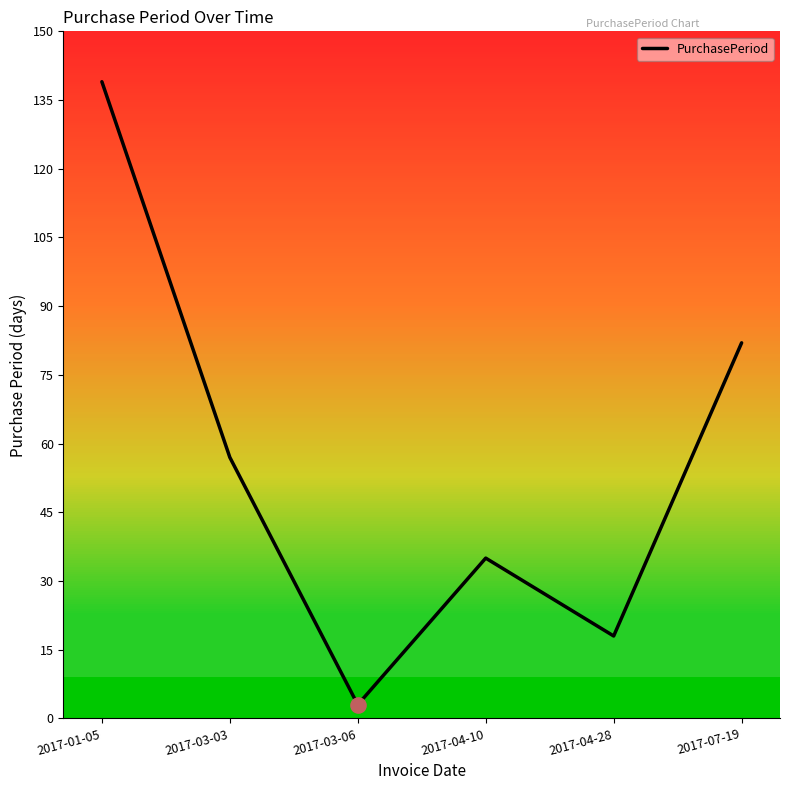

What is the ratio of the value at 2017-03-03 to the value at 2017-07-19?

0.7